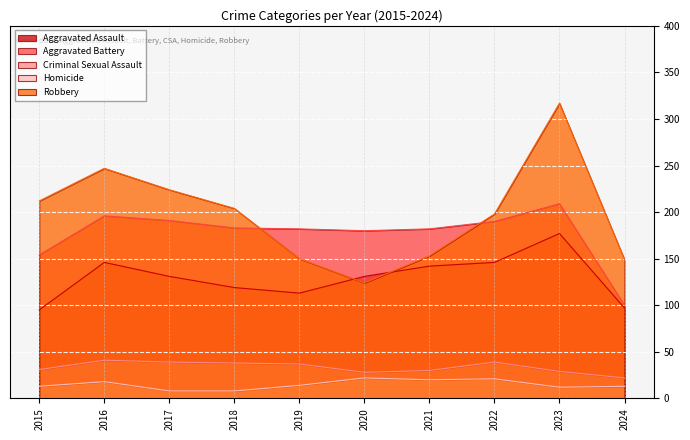

True or false: Robbery and Criminal Sexual Assault intersect in this chart.

False